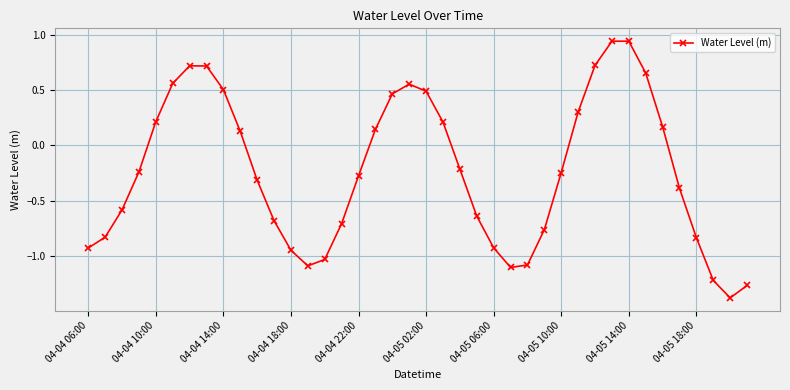

What is the difference between the maximum and minimum values?

2.3